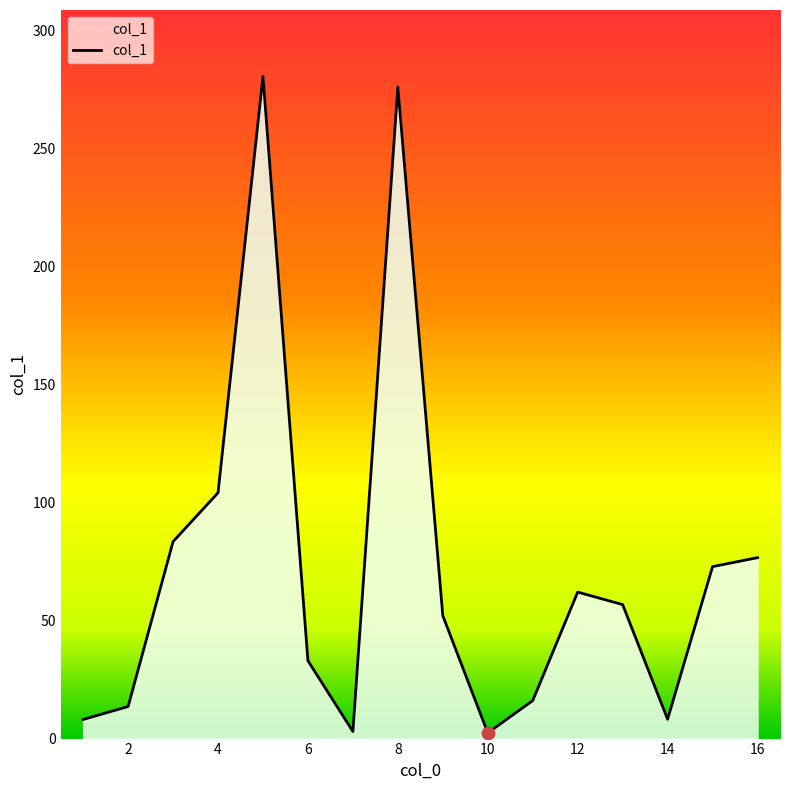

What is the difference between the maximum and minimum values?

278.4